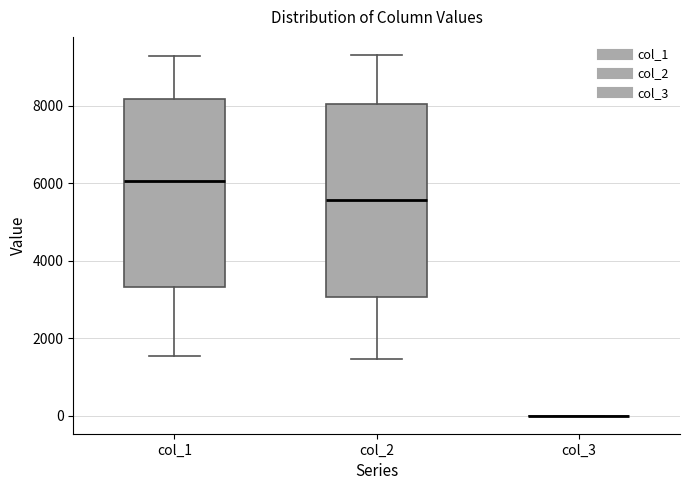

Where is the upper edge of the box for col_2 on the y-axis? The values are not printed on the chart, so give them approximately, as read against the axis.

8000